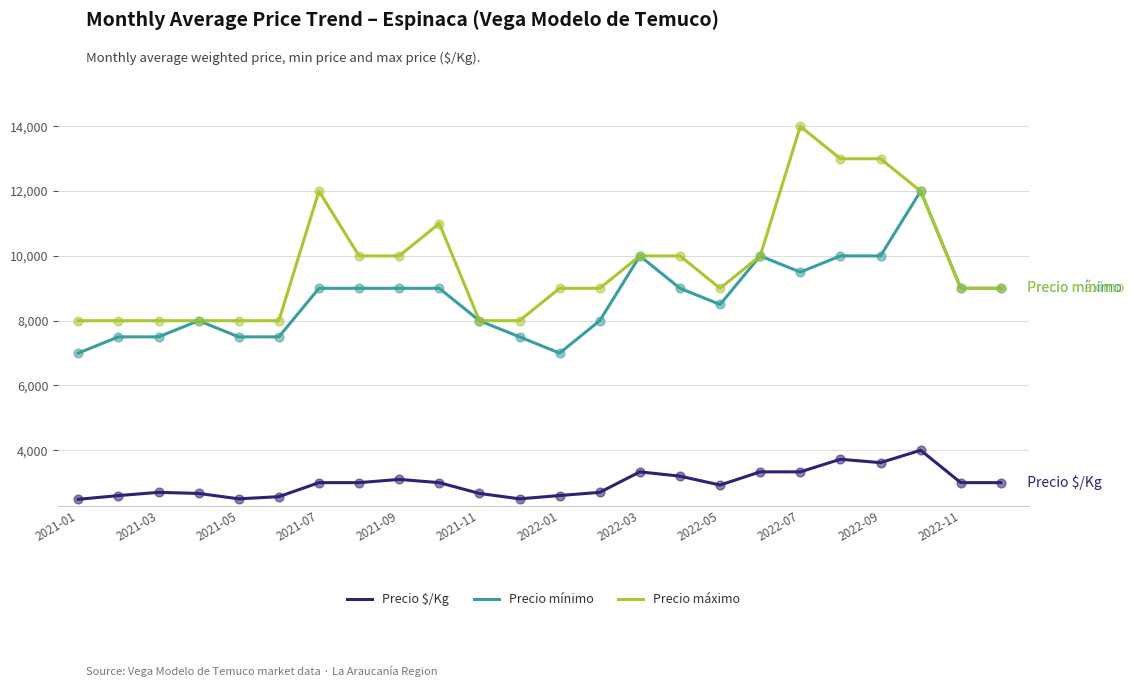

Which series has the largest total across all categories?

Precio máximo